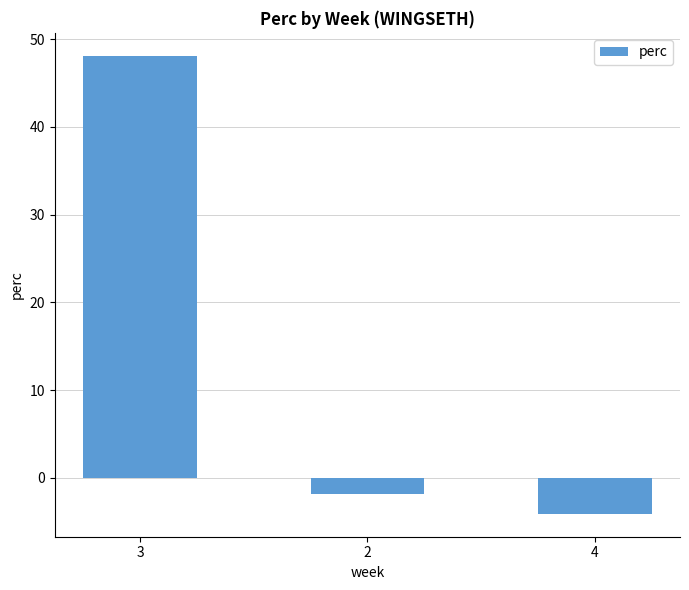

Rank the categories by value from lowest to highest.

4, 2, 3